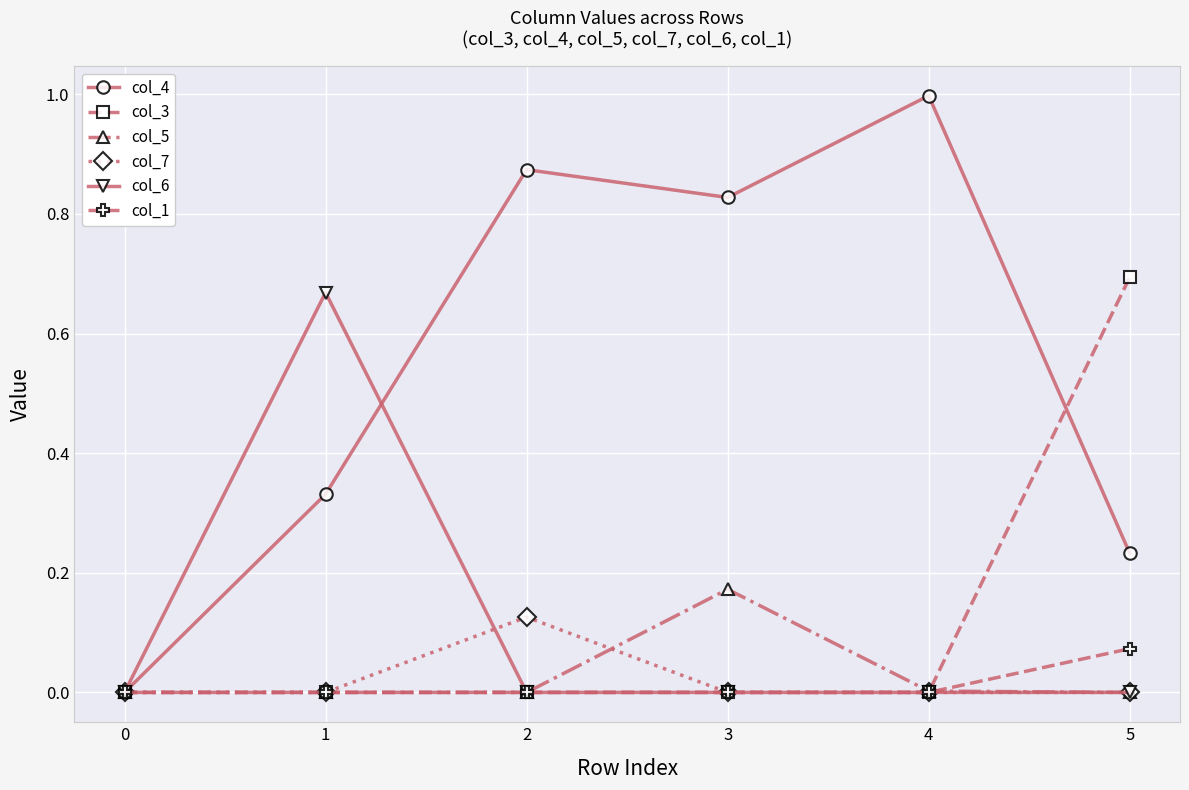

Which series ends up on top after the final intersection of col_5 and col_1?

col_1